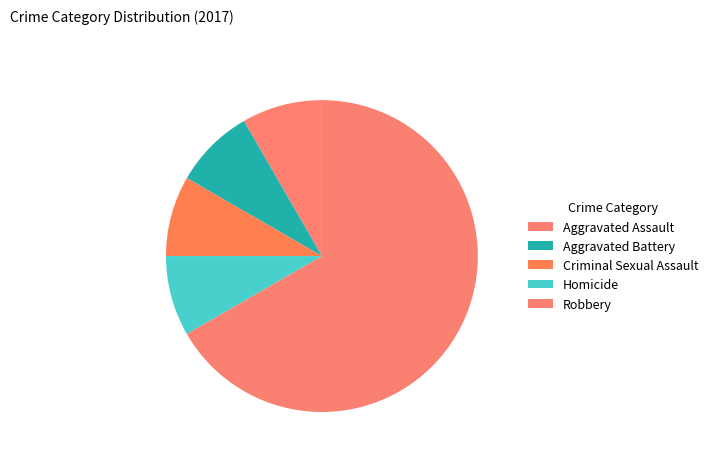

The Criminal Sexual Assault slice represents 20% of the pie. True or false?

False